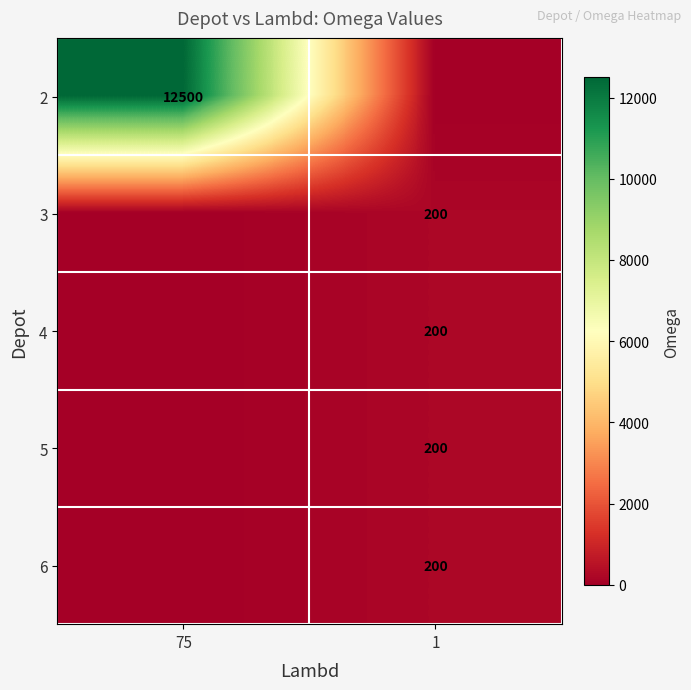

How many series are shown in this chart?

5